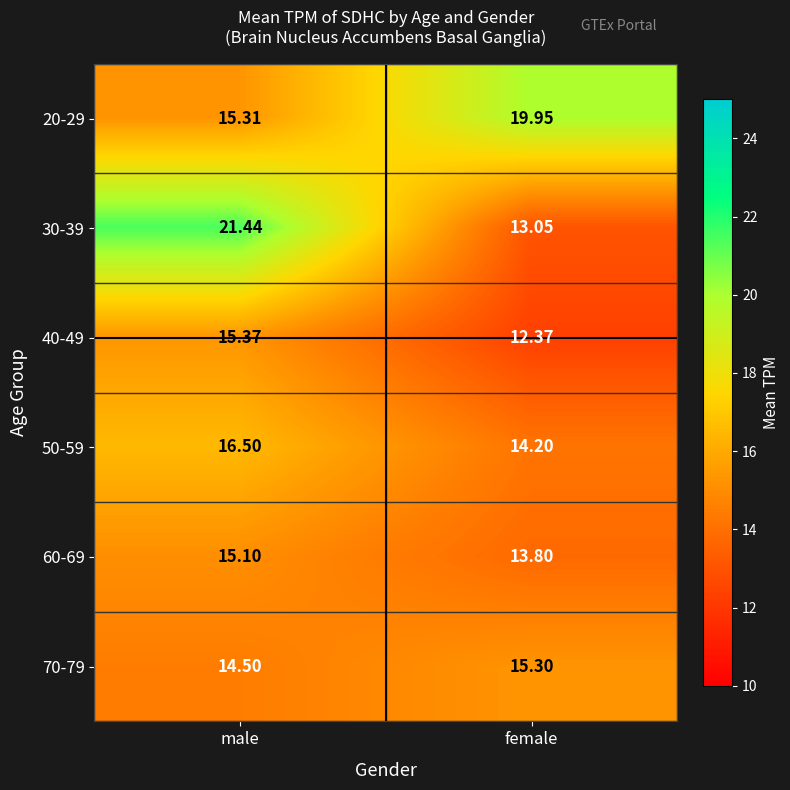

Where is 70-79 nearest to the value 14?

male